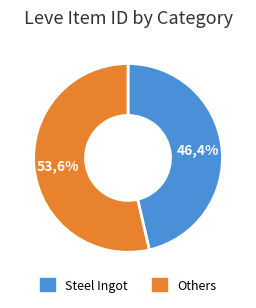

Combined, do Conical Alembic and Steel Chainmail account for over 50%?

No